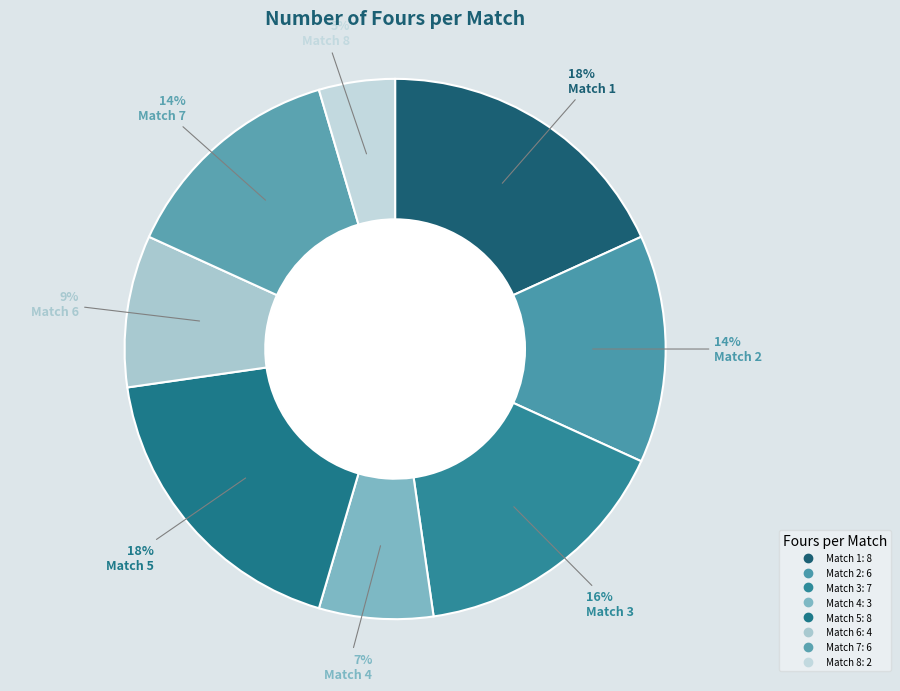

Is it true that Match 6 is 9% of the pie?

True